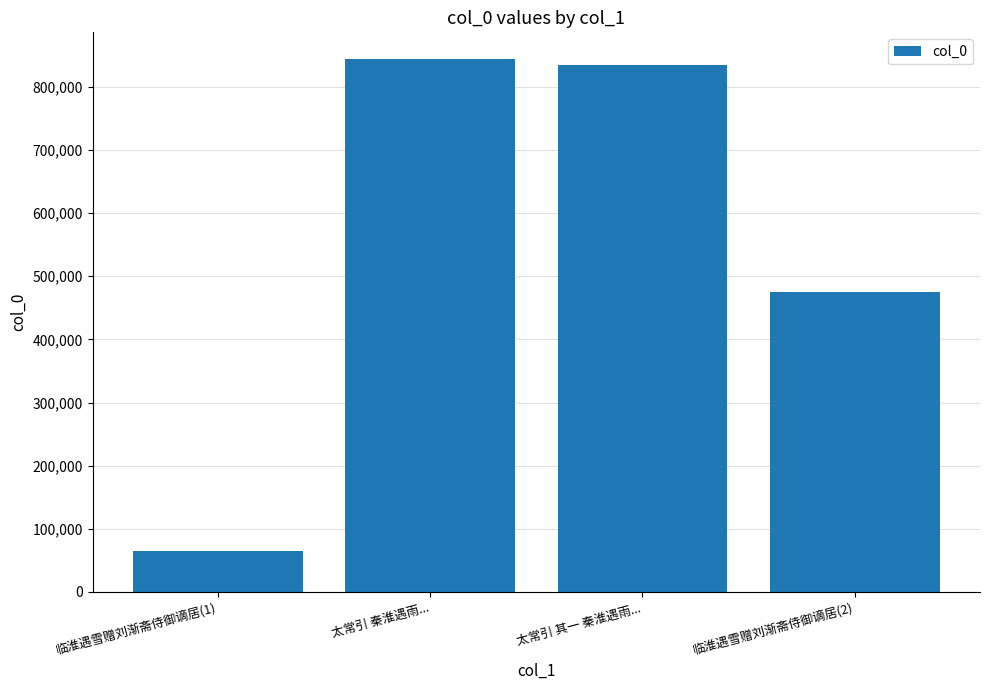

What is the change in value from 太常引 其一 秦淮遇雨... to 临淮遇雪赠刘渐斋侍御谪居(2)?

-358420